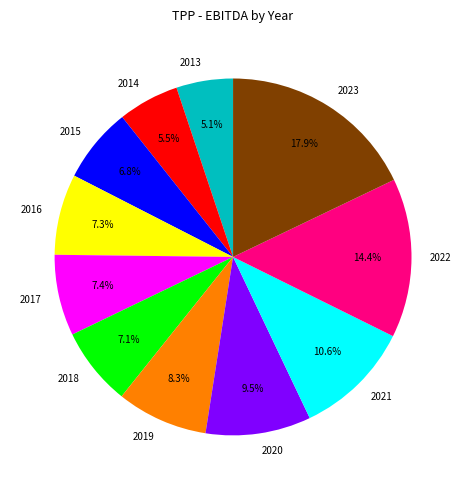

Count the number of slices in the pie.

11